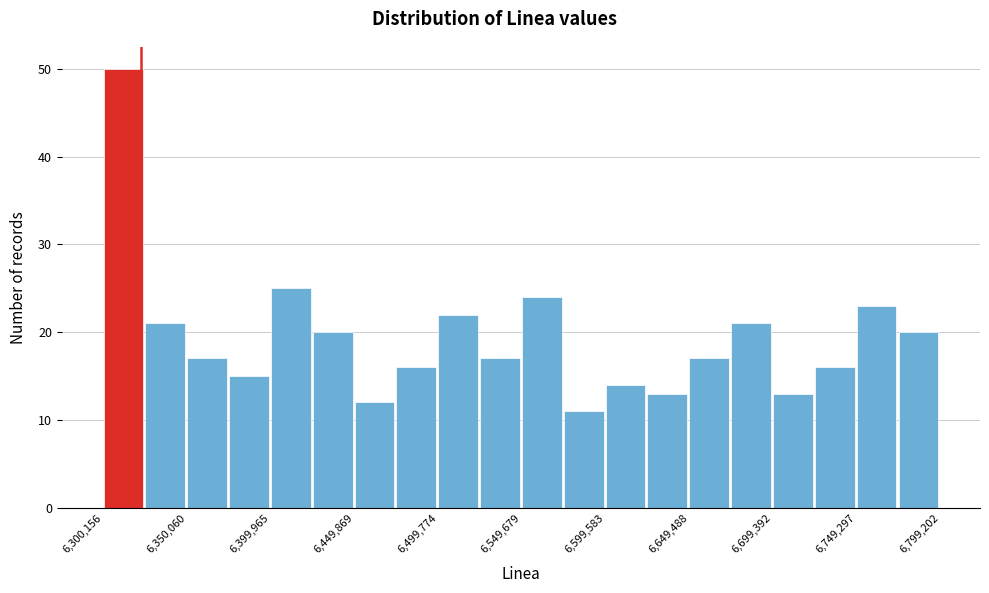

How tall is the bar that spans 6400000 to 6425000 on the x-axis? Neither the bar edges nor the heights are printed on the chart, so give them approximately, as read against the axes.

25